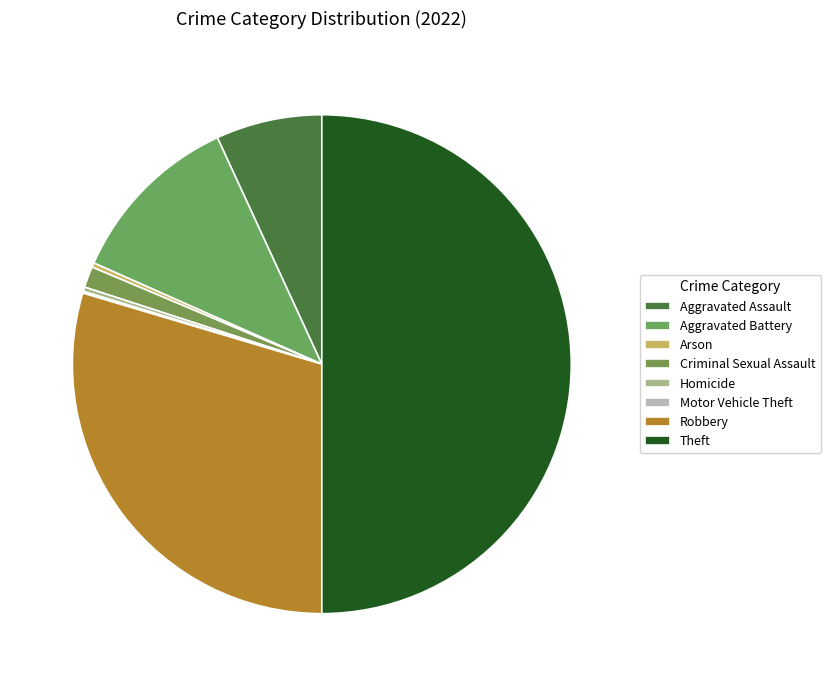

Which slice is the largest?

Theft